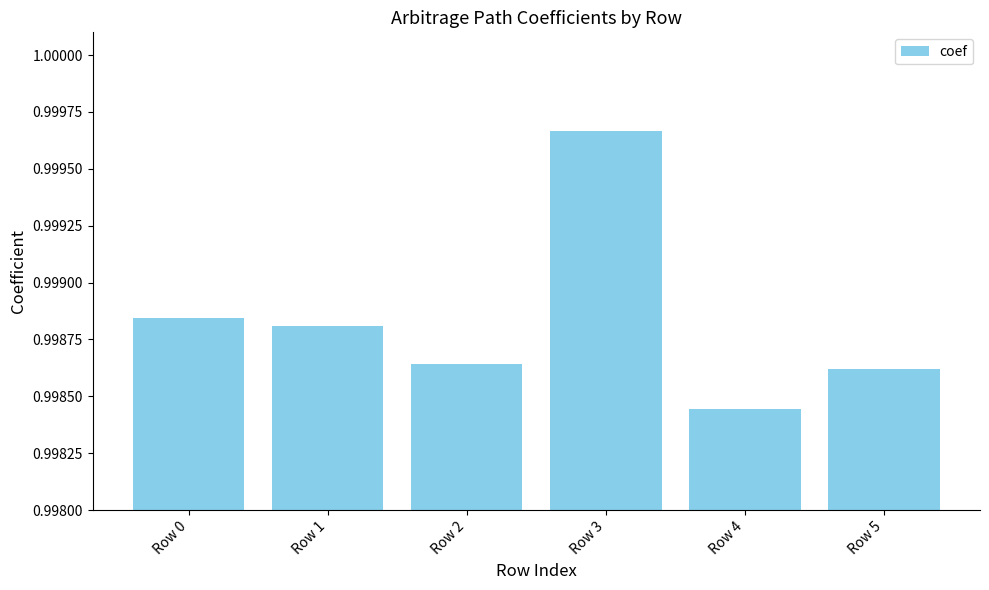

Which category has the highest value across all series?

Row 3